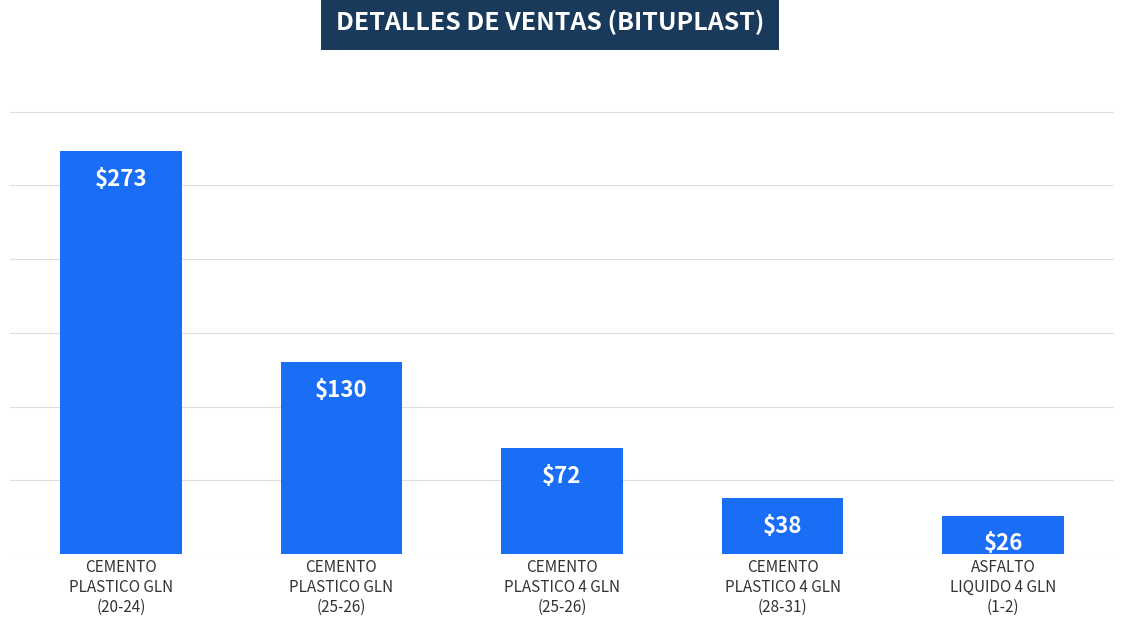

What is the minimum value shown in the chart?

26